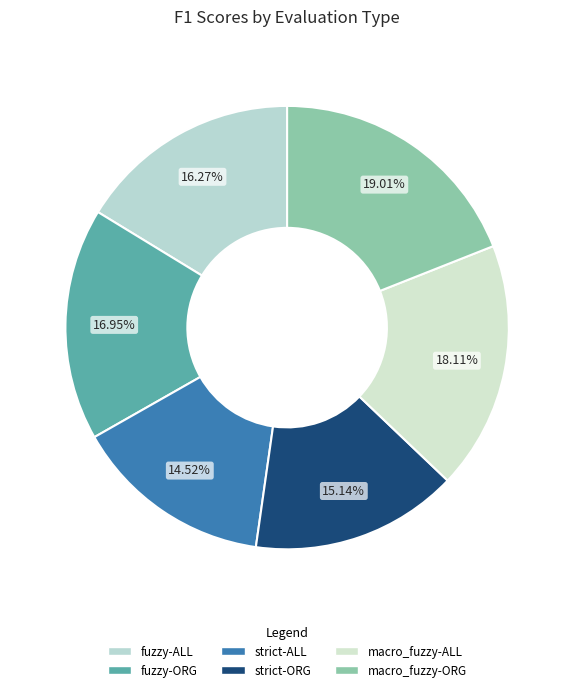

What percentage do strict-ORG and strict-ALL together represent?

29.7%